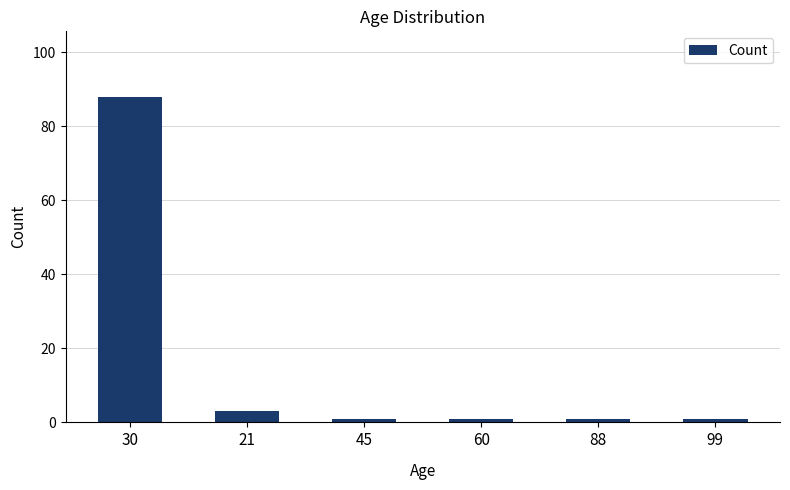

Which category has the highest value across all series?

30